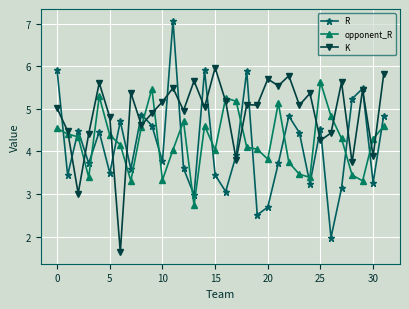

What is the maximum value for opponent_R?

5.6